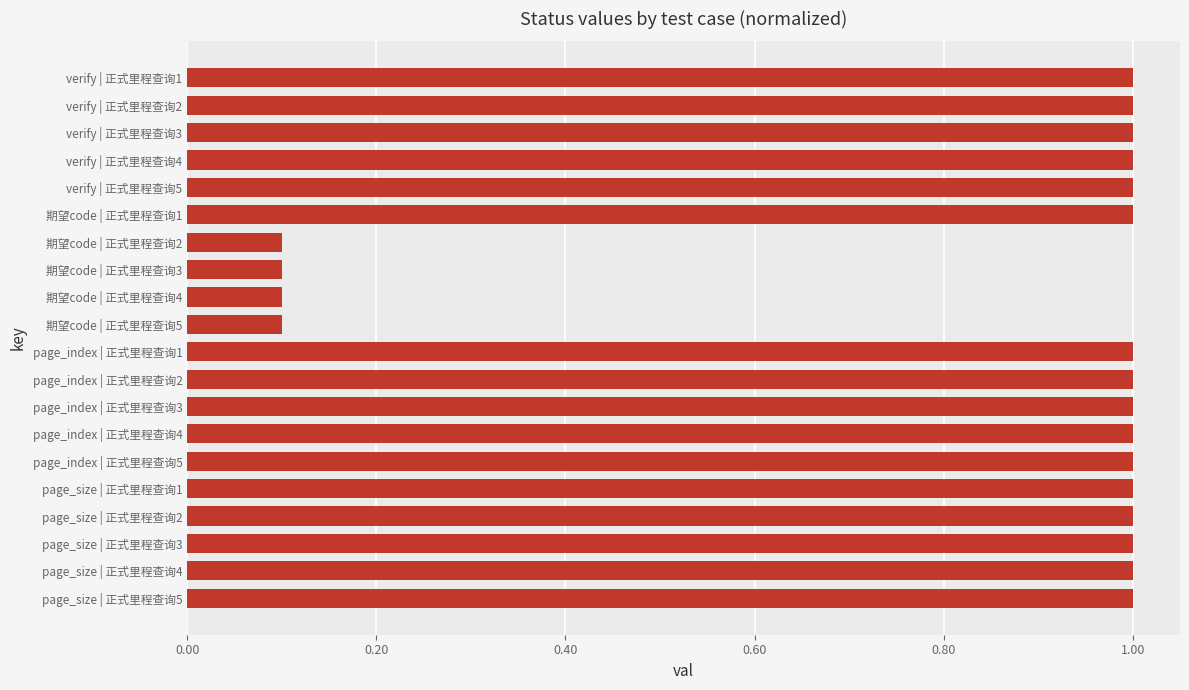

Which has a higher value, page_size | 正式里程查询3 or 期望code | 正式里程查询4?

page_size | 正式里程查询3